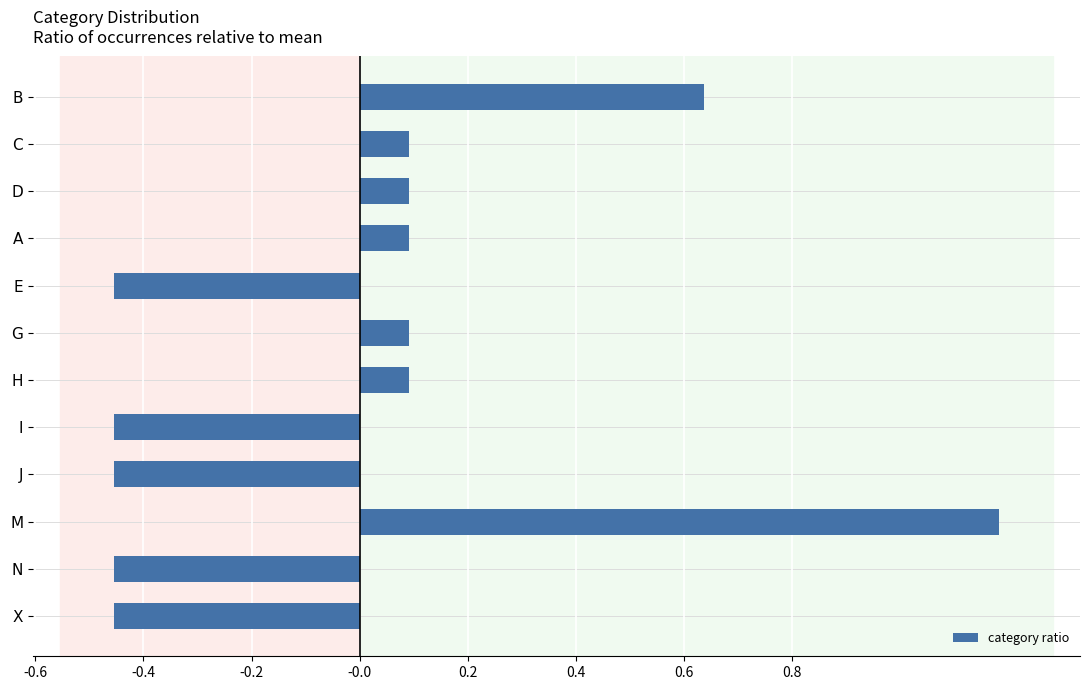

What is the label of the 1st bar from the top?

B